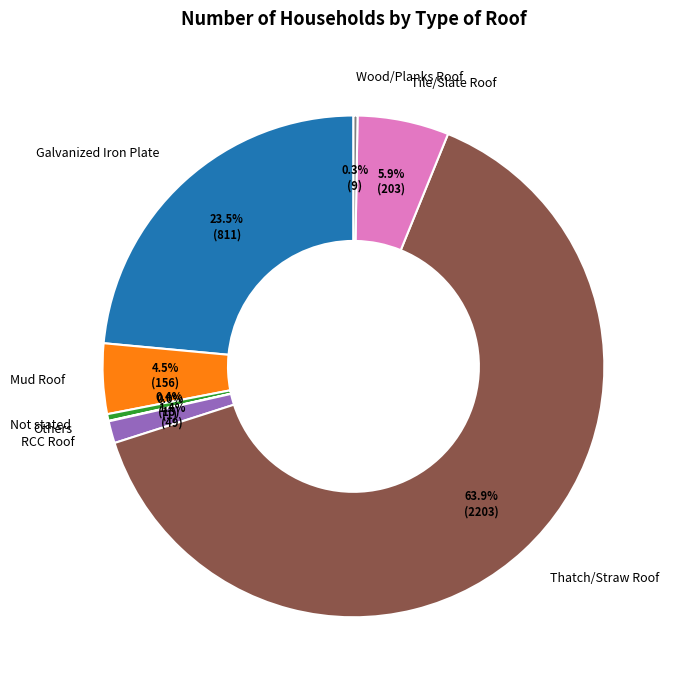

Does Thatch/Straw Roof account for over 50% of the chart?

Yes